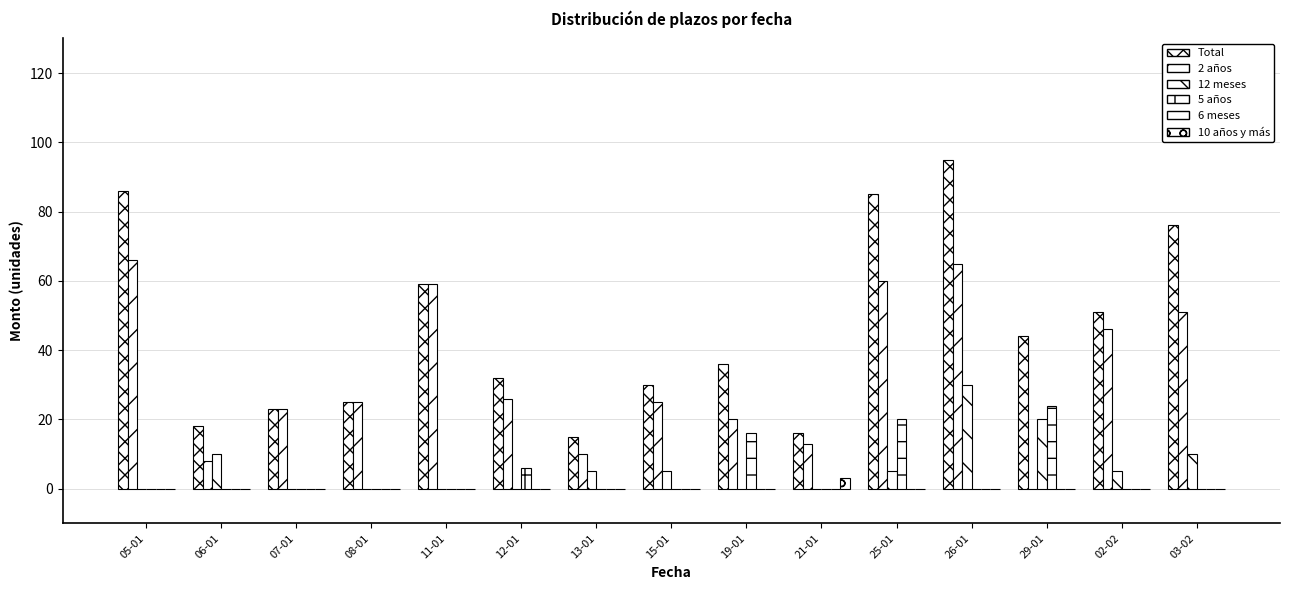

How many distinct data groups are displayed?

5